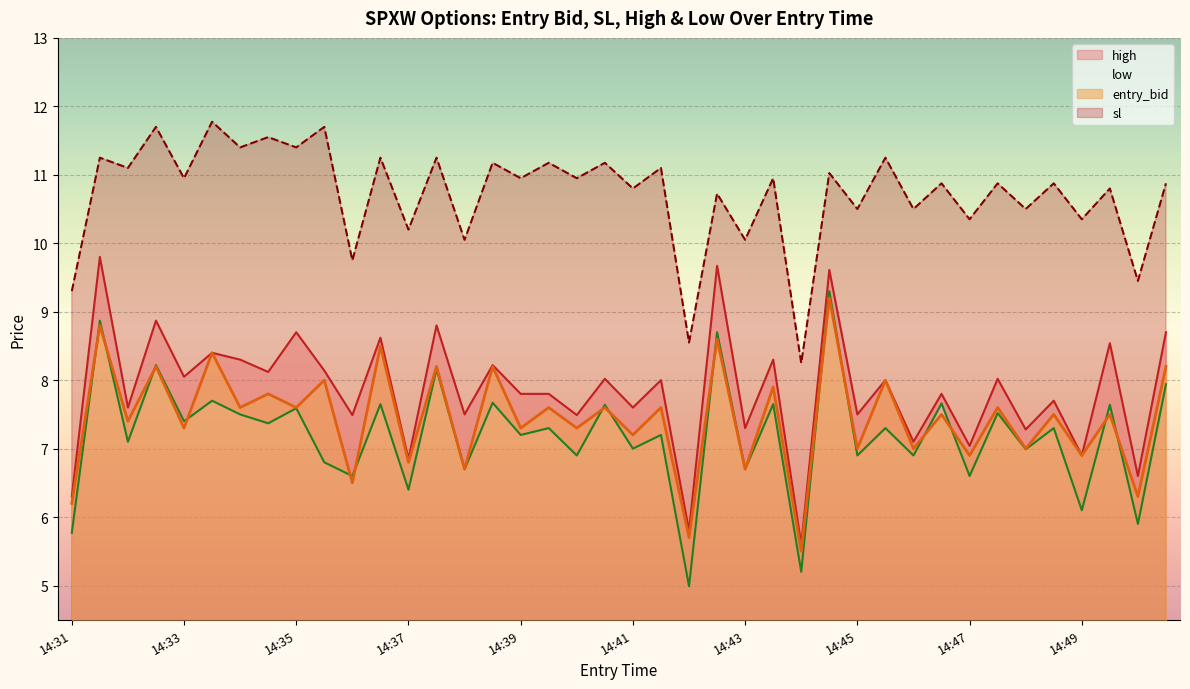

True or false: entry_bid and sl cross at least once.

False